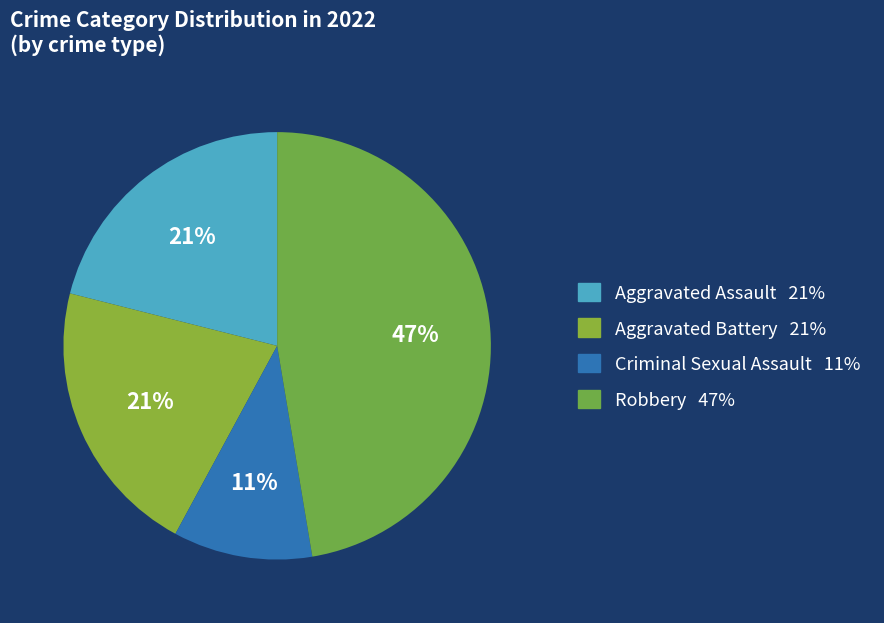

What is the largest slice in the pie chart?

Robbery